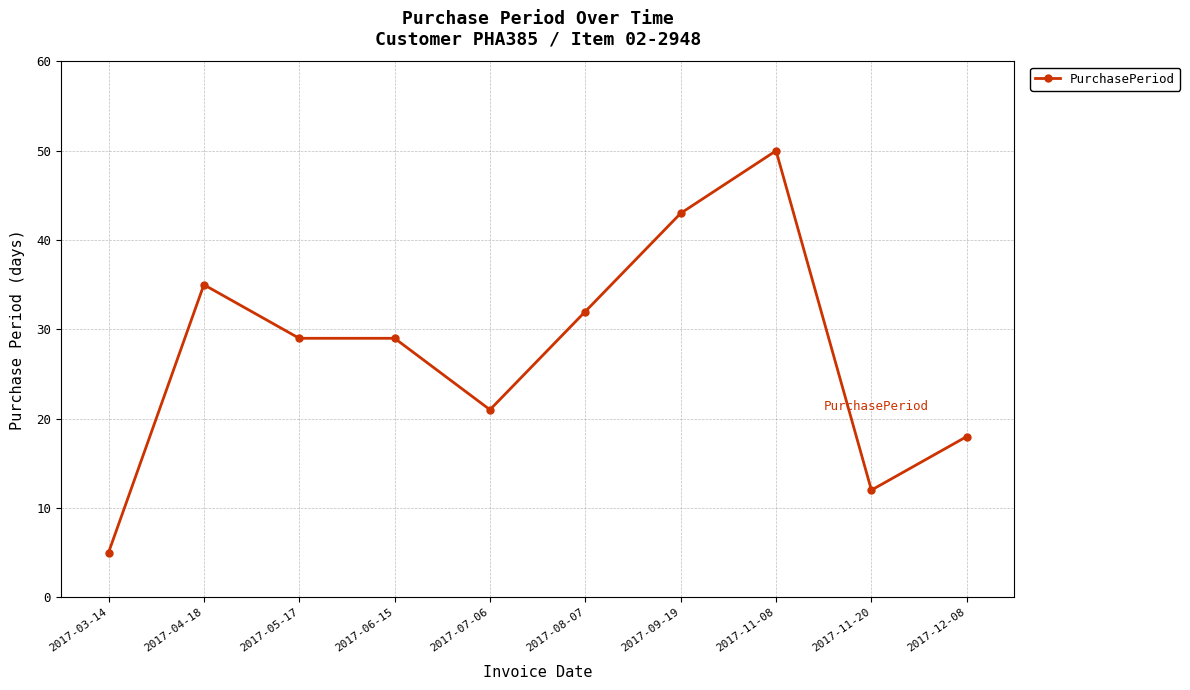

What is the maximum value shown in the chart?

50